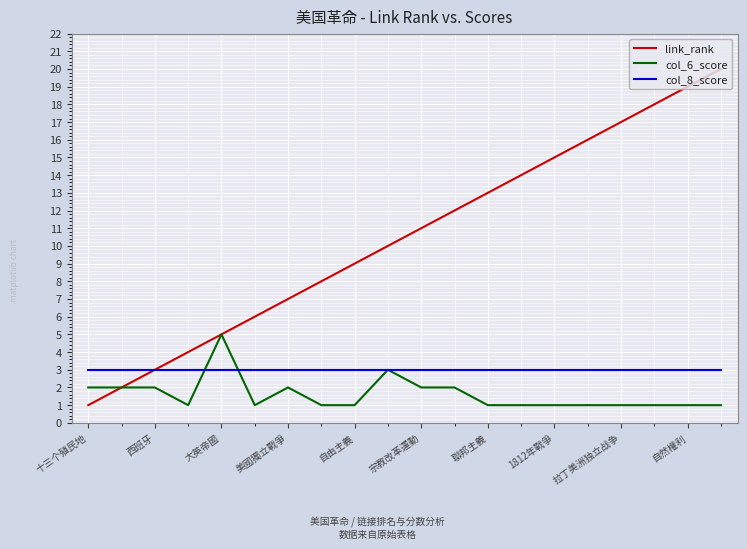

List the series in order of their overall mean, lowest first.

col_6_score, col_8_score, link_rank